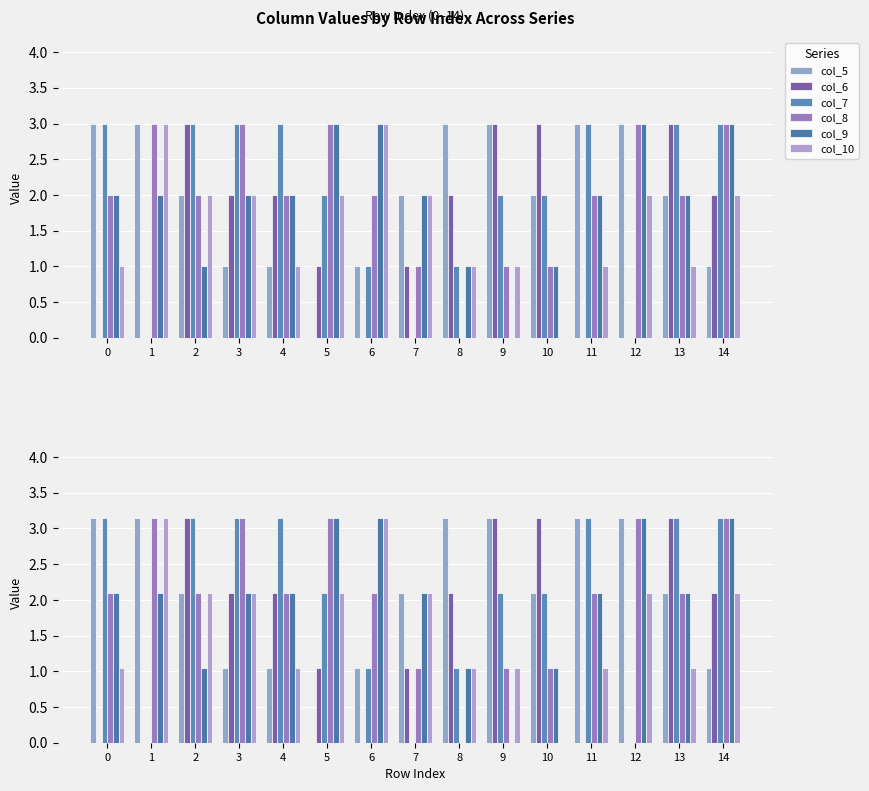

At which category is the sum across all series the highest?

14